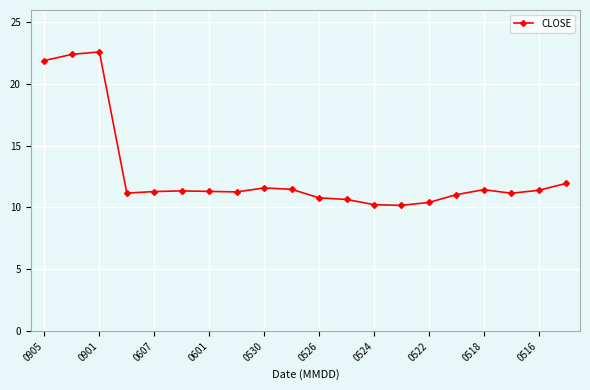

What is the value of the 5th point from the left?

11.3